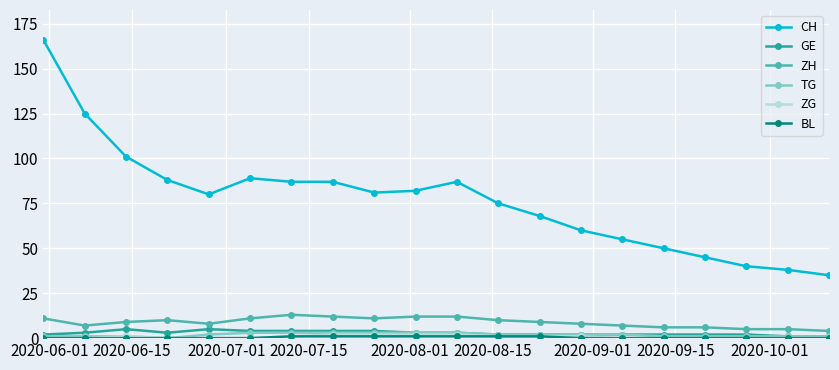

What is the difference between the maximum and minimum values in the TG series?

3